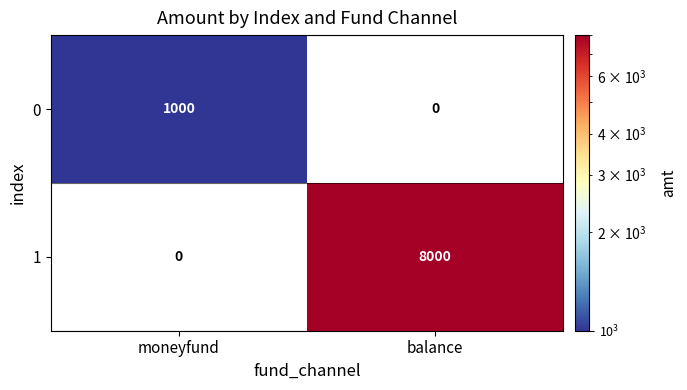

The 0 series shows 0 at balance. True or false?

True